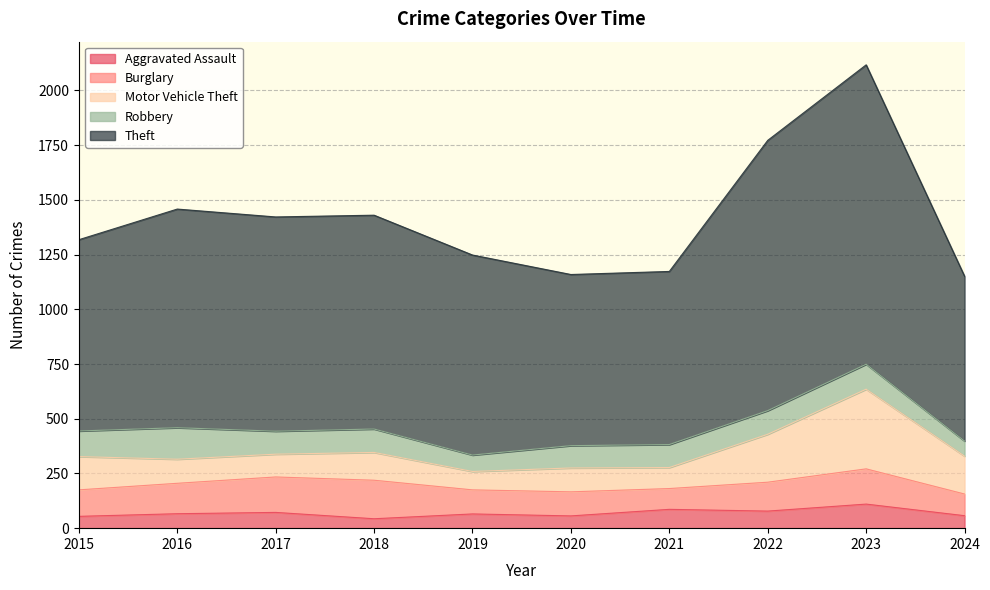

Where does the Theft series first go above 977?

2016